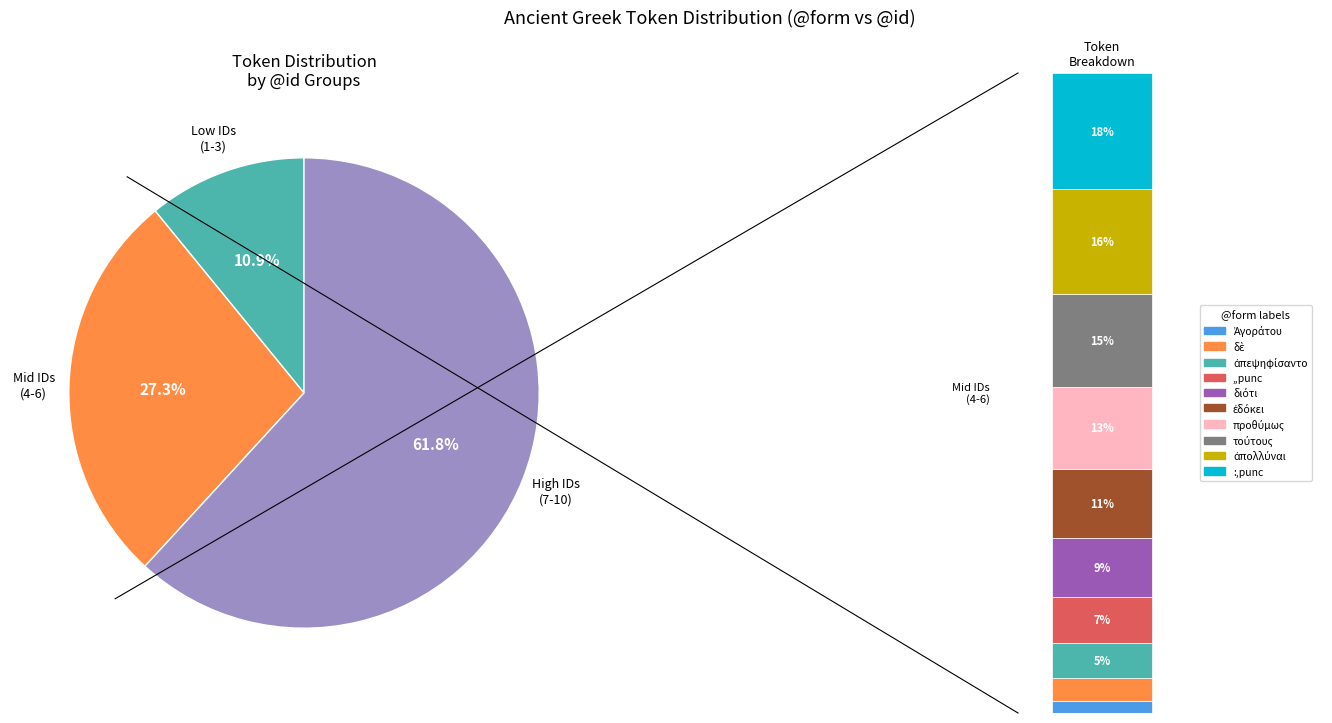

Which has a higher value, ,,punc or διότι?

διότι